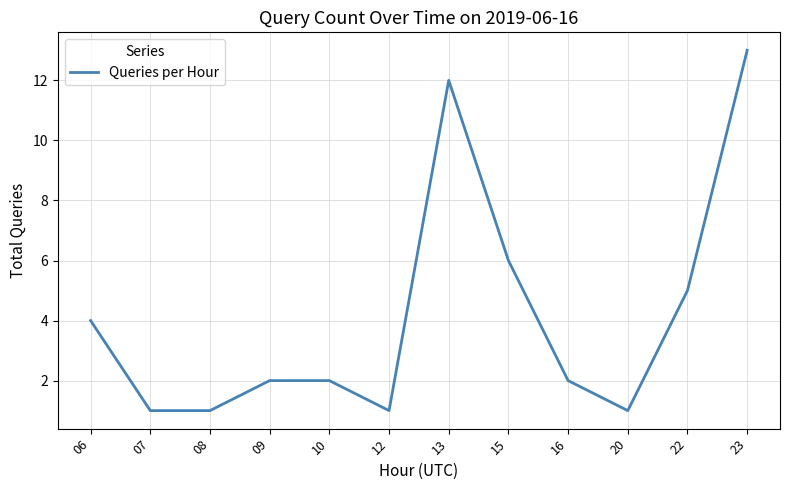

Count the number of categories in the chart.

12